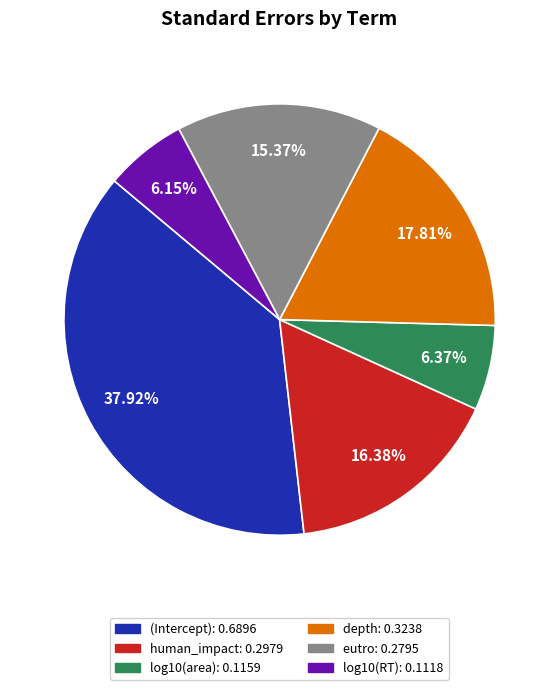

Between depth and eutro, which is larger?

depth